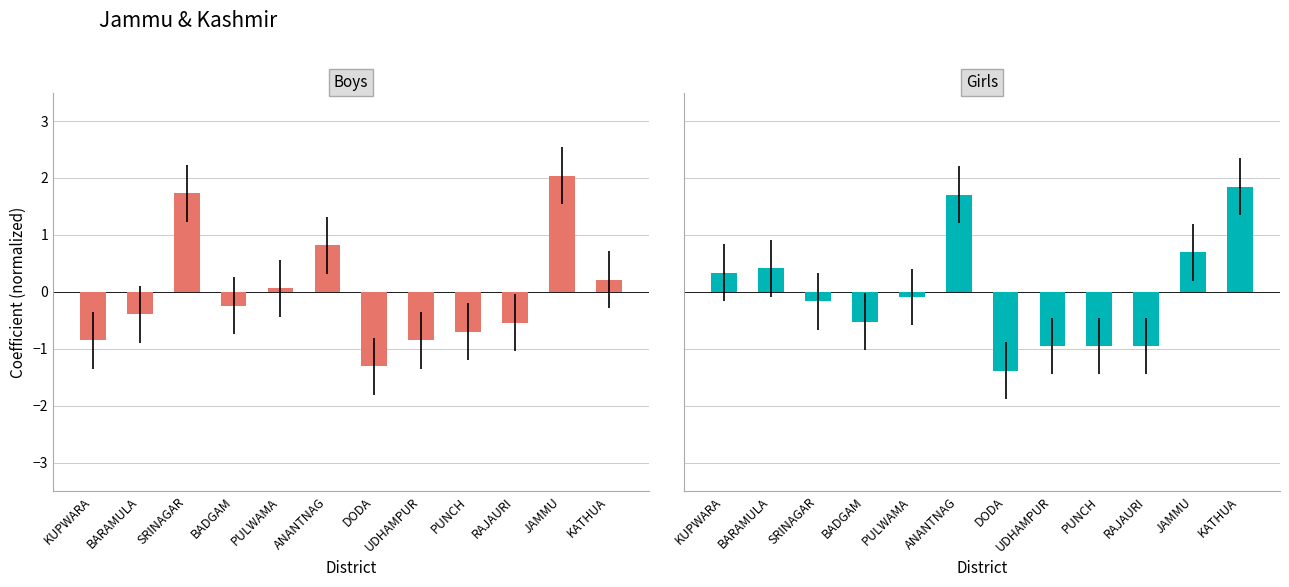

Reading left to right, what are all the values shown in this chart?

Boys: -0.8	-0.4	1.7	-0.2	0.1	0.8	-1.3	-0.8	-0.7	-0.5	2.0	0.2
Girls: 0.3	0.4	-0.2	-0.5	-0.1	1.7	-1.4	-1.0	-1.0	-1.0	0.7	1.8